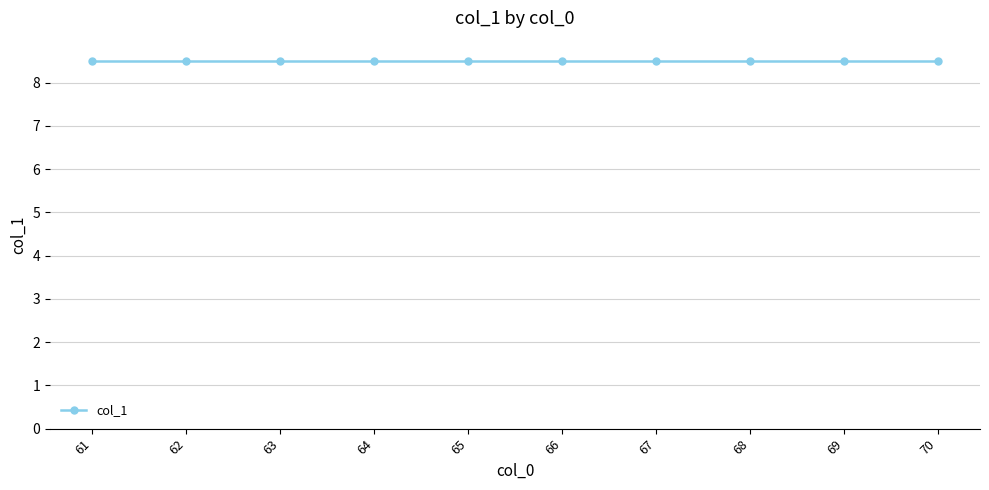

At which label is the value closest to 8?

61